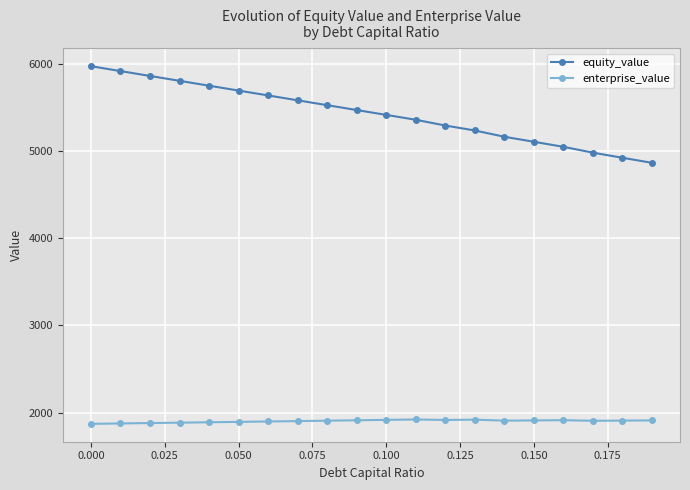

What is the minimum value shown in the chart?

1871.1